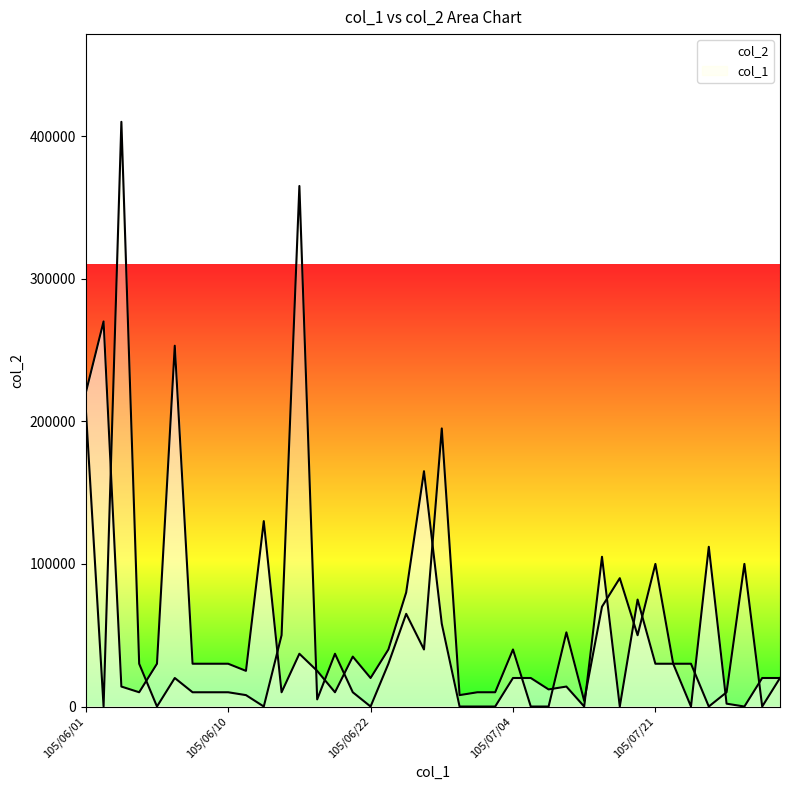

What is the change in value from 105/06/02 to 105/08/01?

-268000